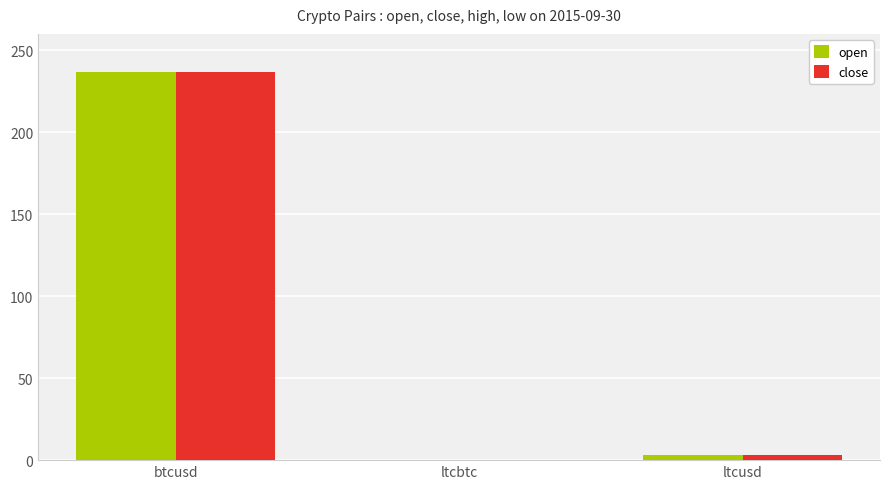

Where is open nearest to the value 118?

ltcusd